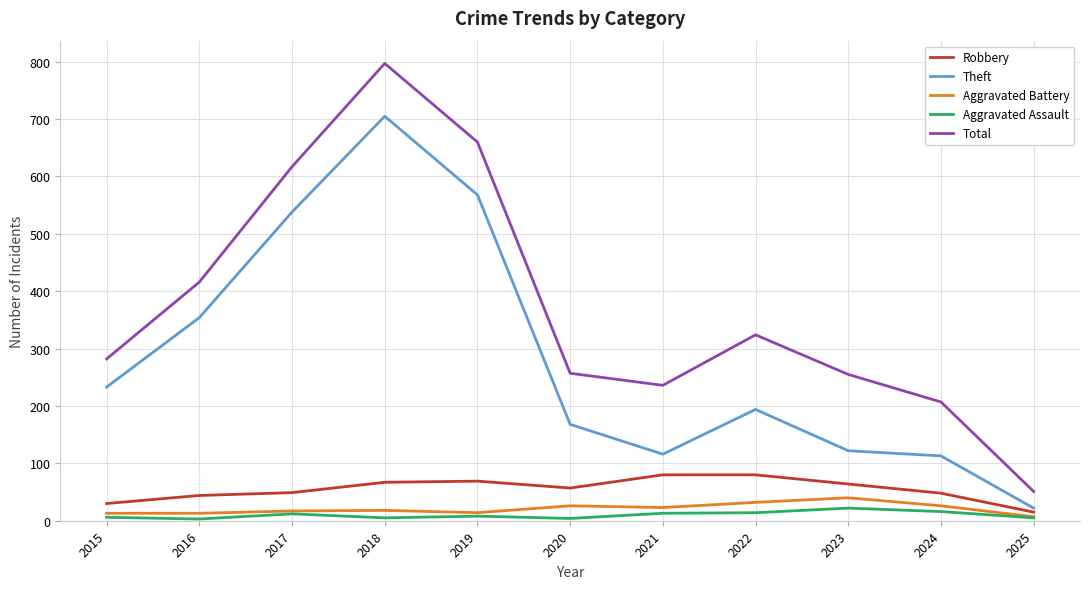

What is the highest value of the Theft series?

705